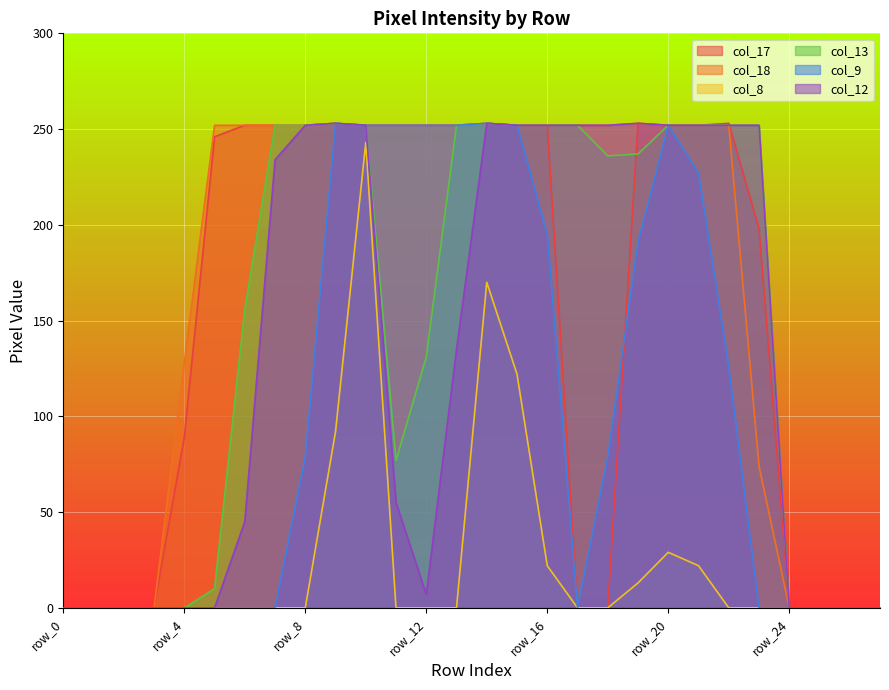

How many data points in col_9 are above 79?

12